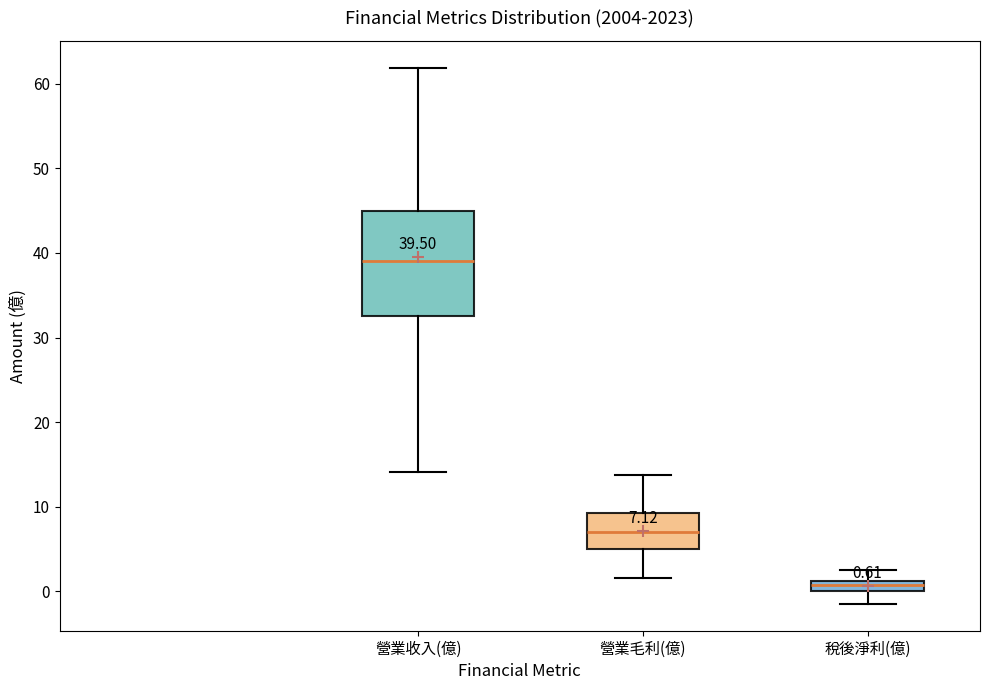

Which box has the lowest median line?

稅後淨利(億)